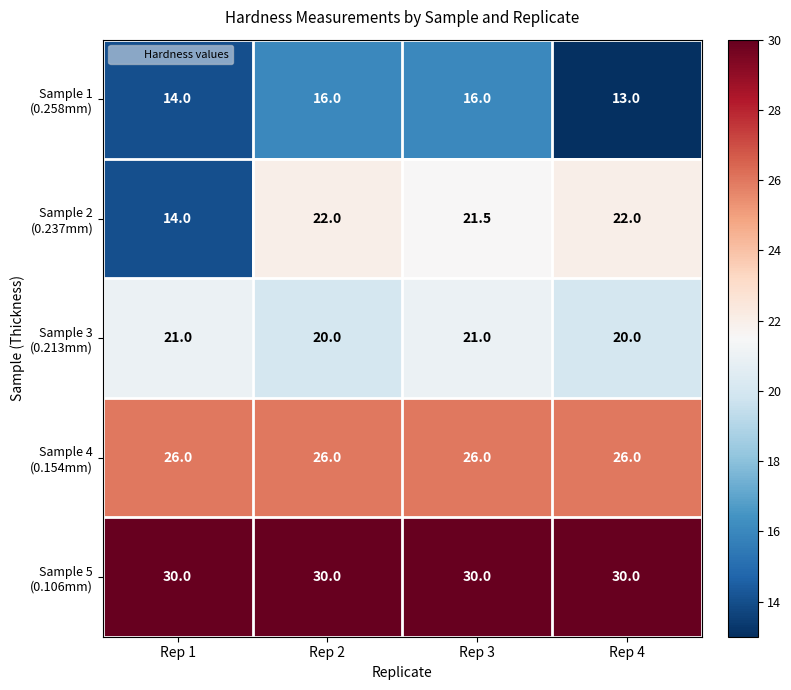

At which category does the chart reach its minimum across all series?

Rep 4